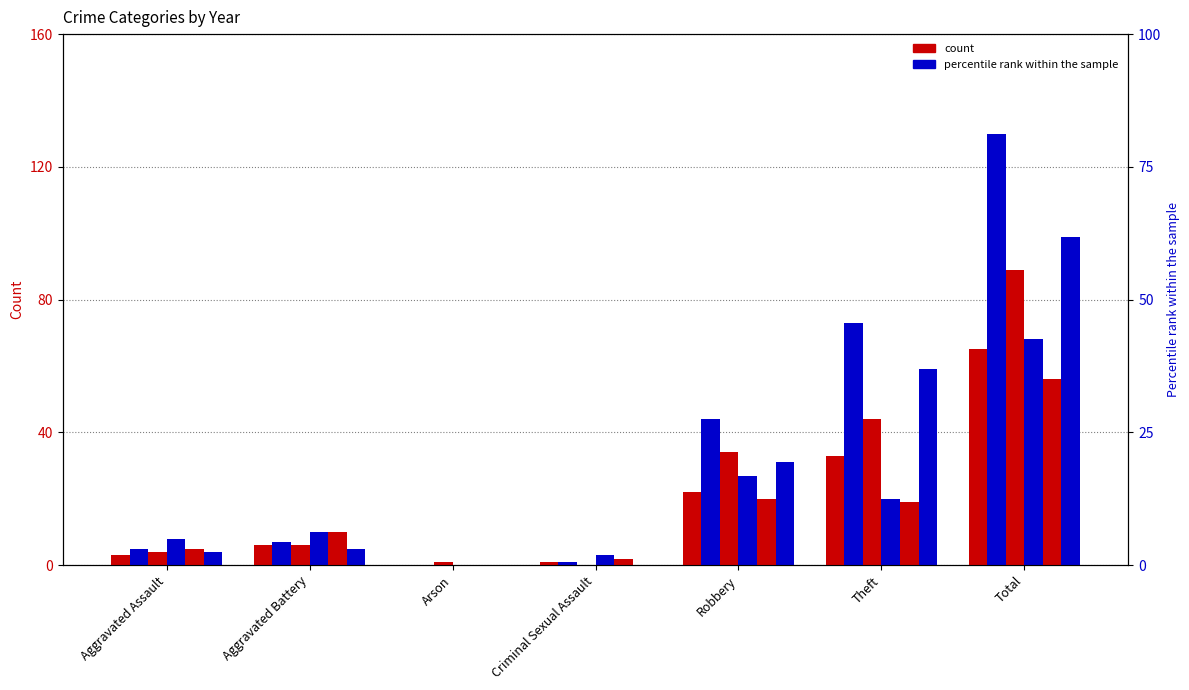

What is the label of the 2nd bar from the left?

Aggravated Battery